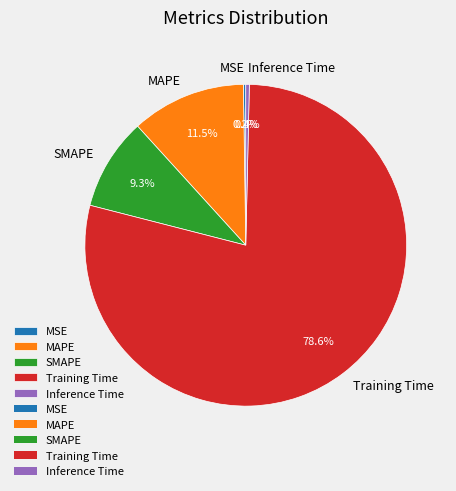

Which category has the biggest portion of the pie?

Training Time